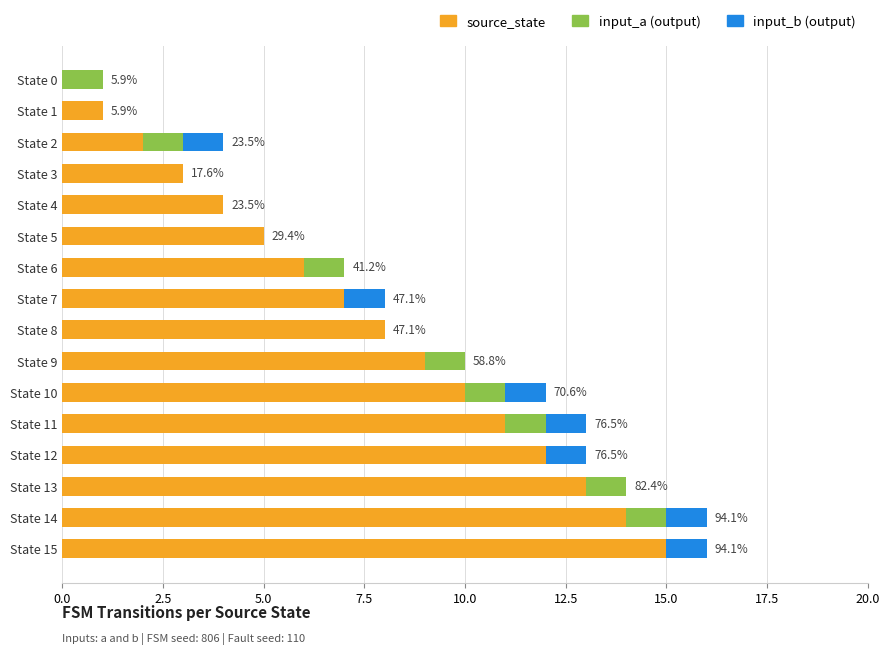

What is the sum of all source_state values?

120